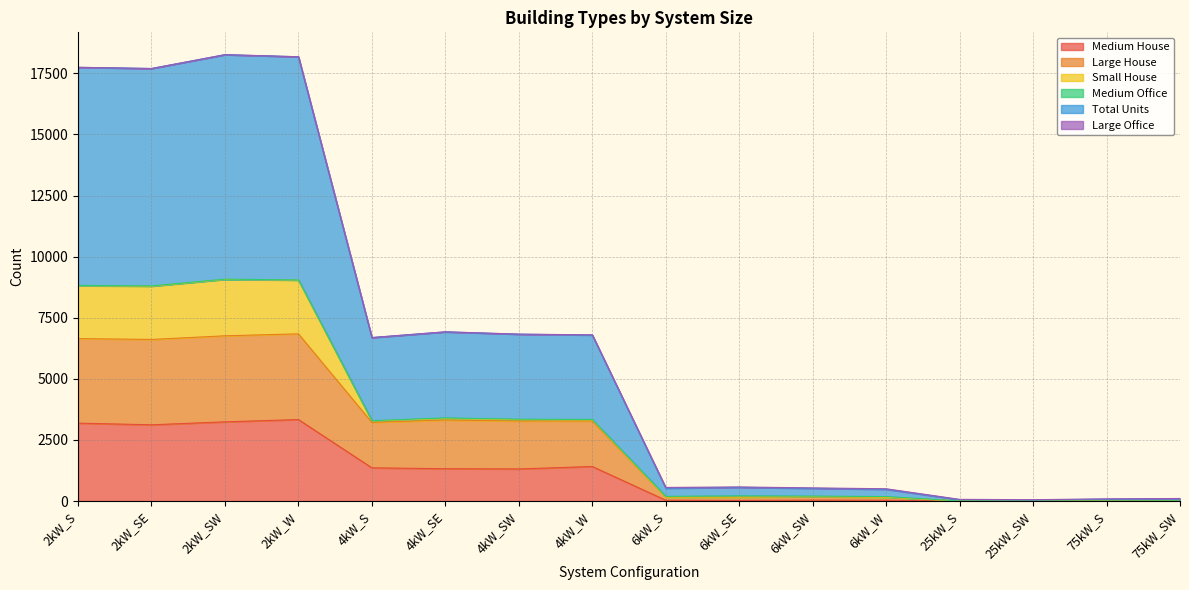

What is the label of the 11th point from the right?

4kW_SE